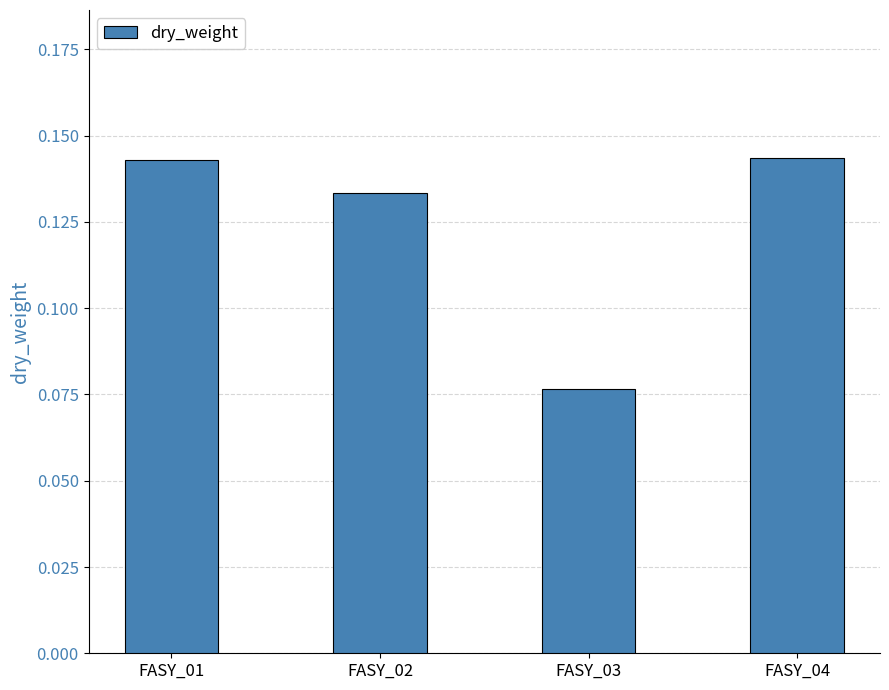

Which category has the lowest value across all series?

FASY_03